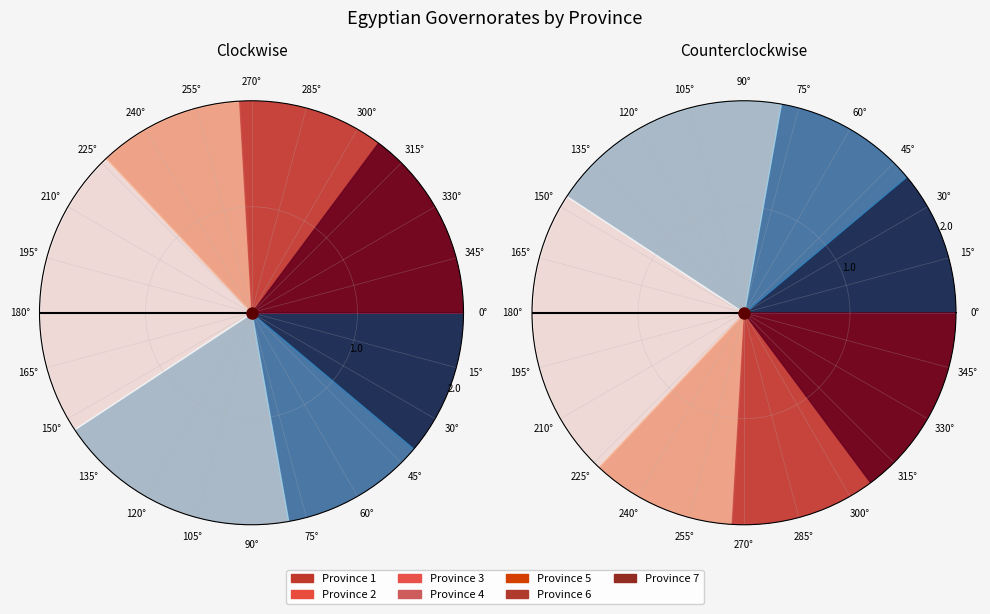

How many segments does this pie chart have?

7